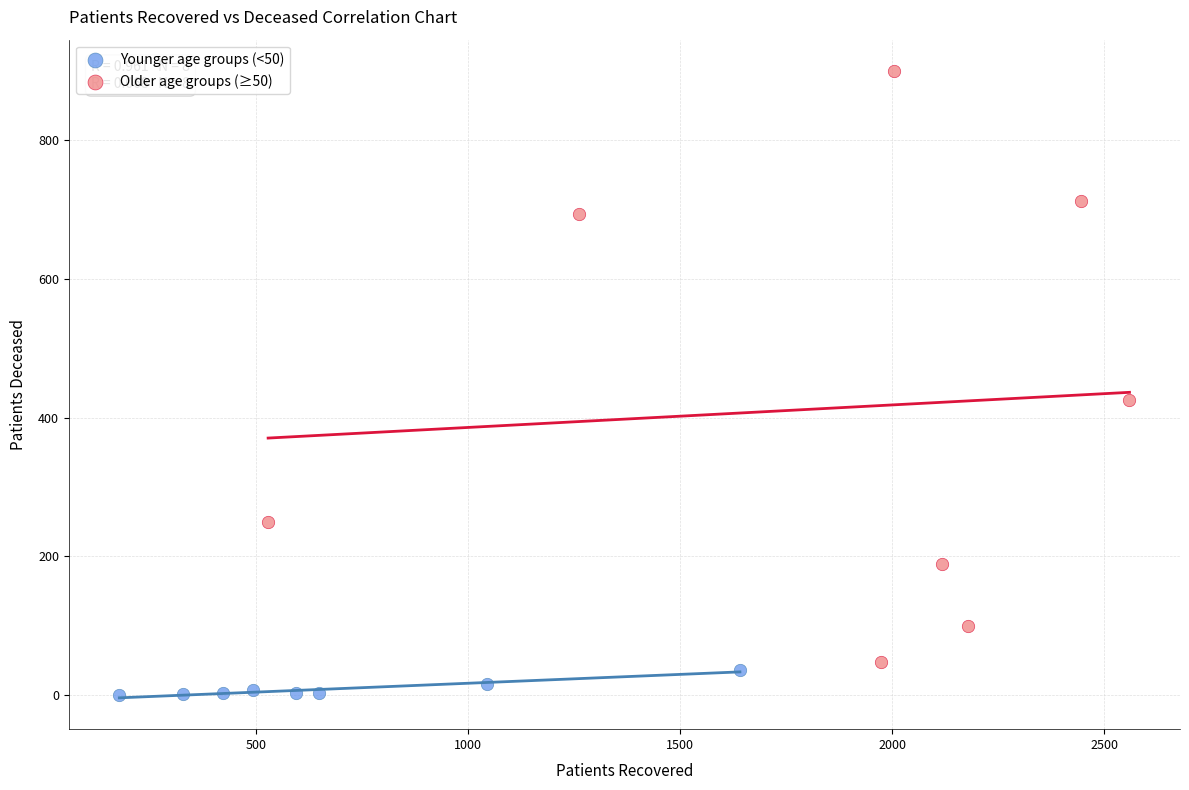

Which series has the widest spread of Y values?

Older age groups (≥50)